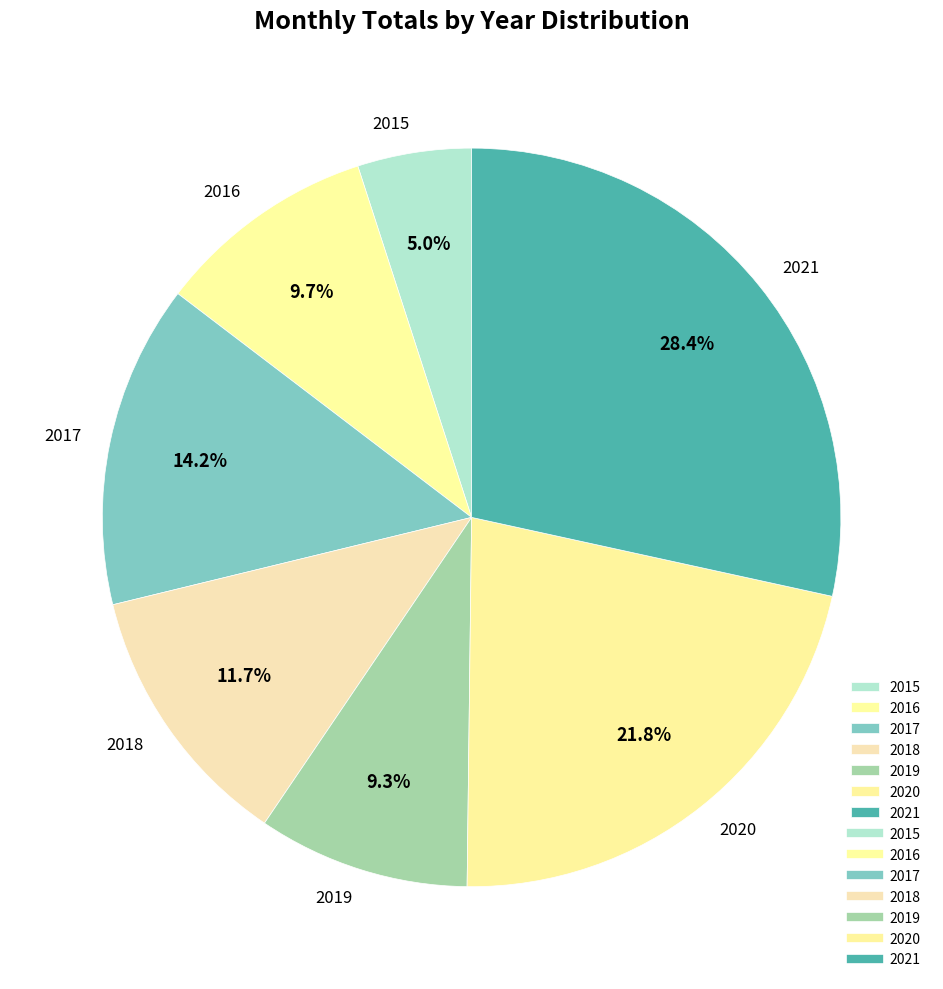

True or false: 2016 accounts for 1% of the total.

False